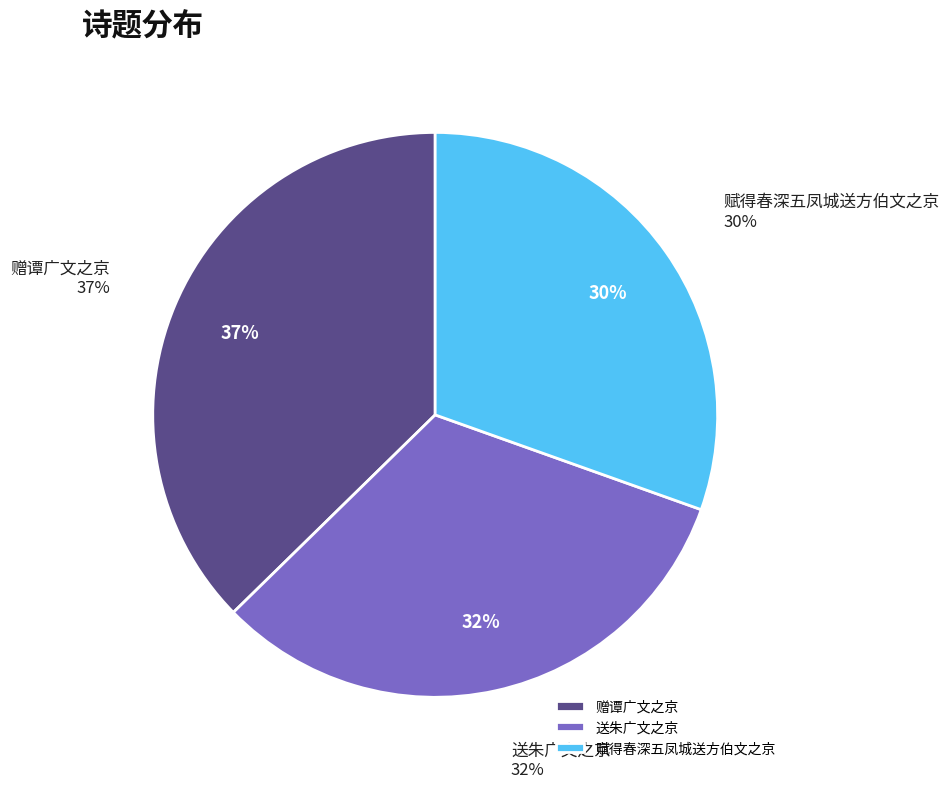

Which has a higher value, 赋得春深五凤城送方伯文之京 or 送朱广文之京?

送朱广文之京